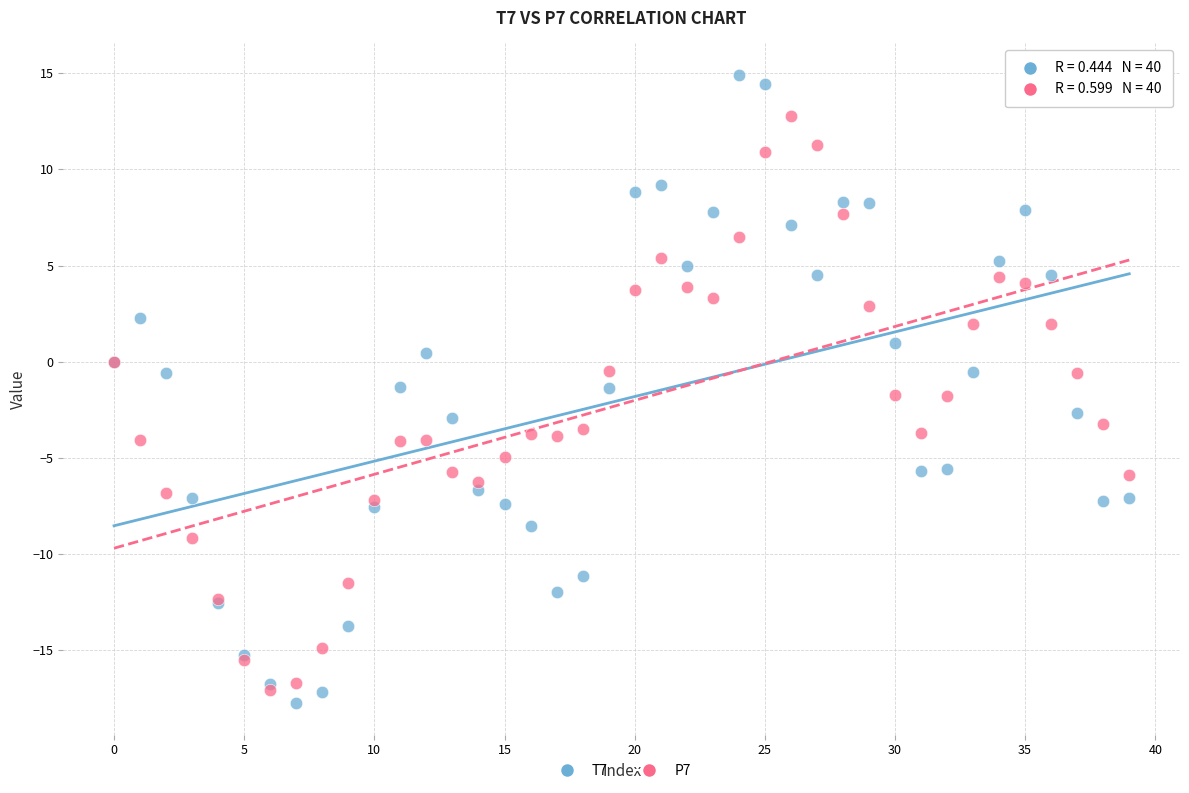

Which series reaches the minimum Y coordinate?

T7